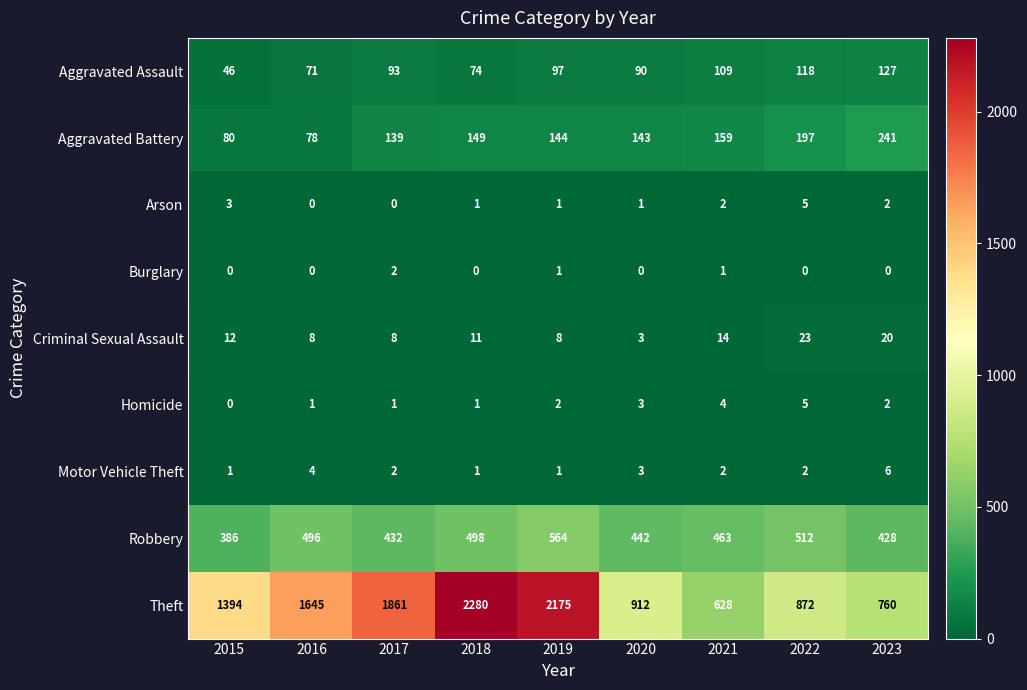

Count the number of data series in this chart.

9